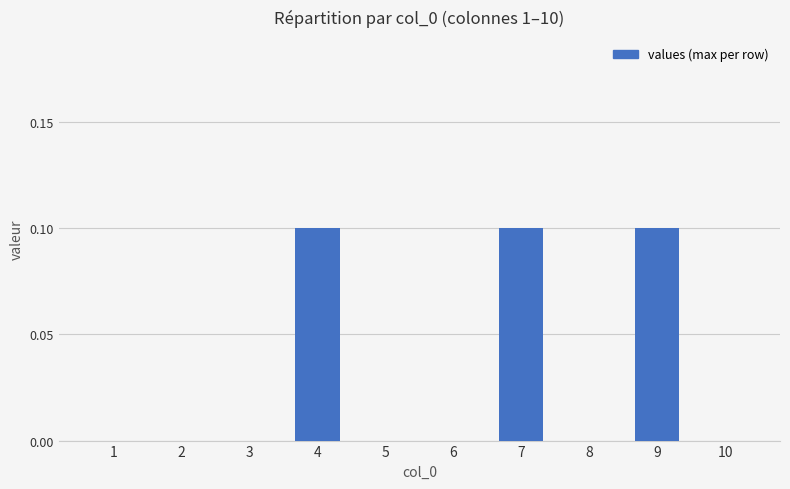

Reading left to right, extract all data points from this chart.

1=0.0	2=0.0	3=0.0	4=0.1	5=0.0	6=0.0	7=0.1	8=0.0	9=0.1	10=0.0